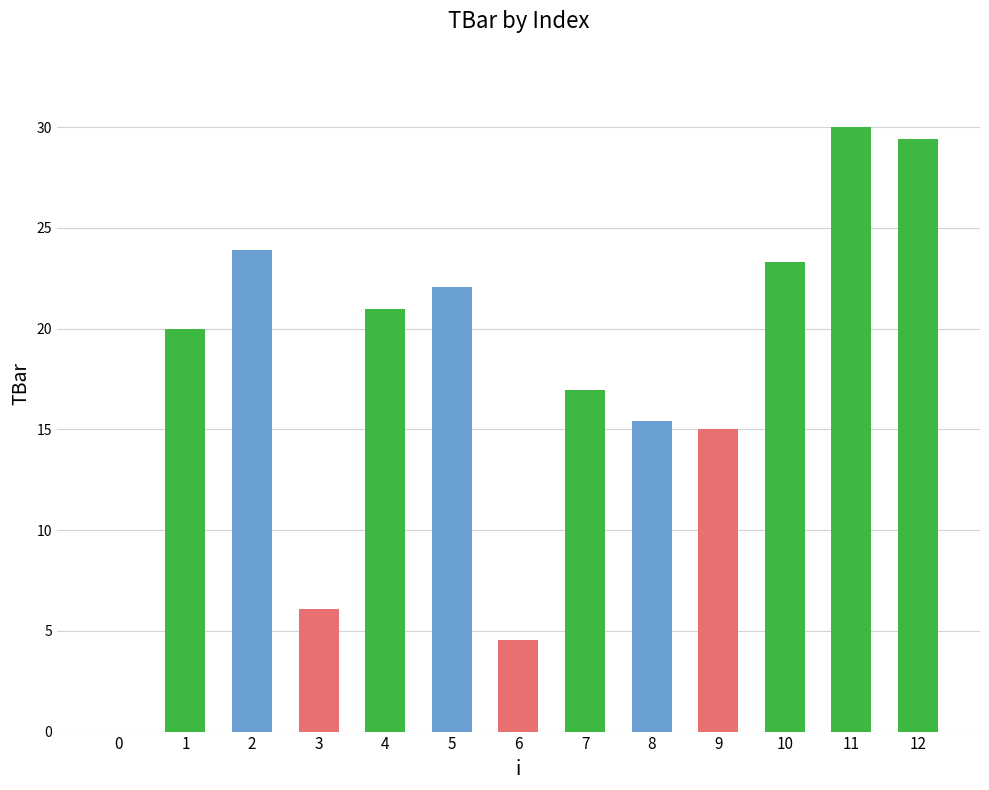

Reading left to right, transcribe all the data shown in this chart.

0.0	20.0	23.9	6.1	20.9	22.1	4.6	17.0	15.4	15.0	23.3	30.0	29.4